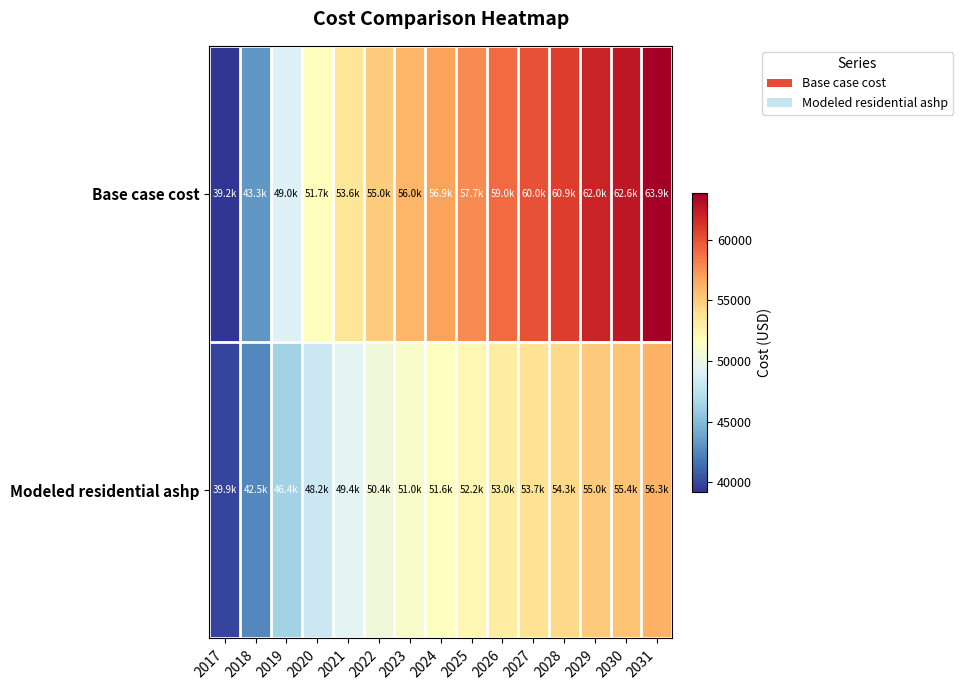

What is the spread (max minus min) of values at 2026?

5986.4